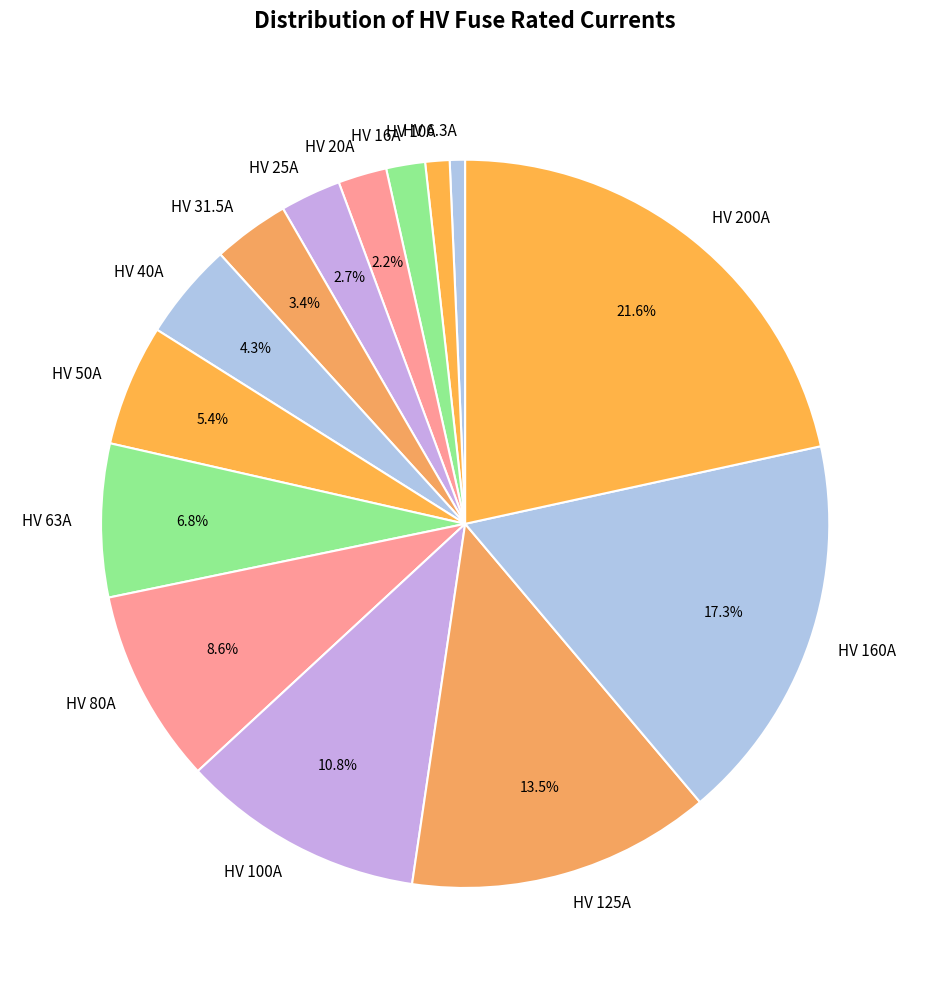

Which has a higher value, HV 6.3A or HV 200A?

HV 200A